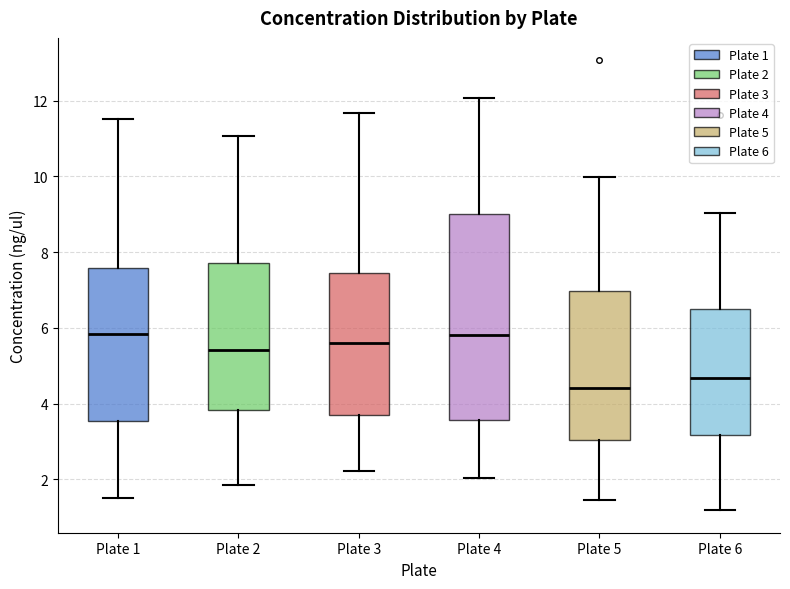

Which box is the tallest, from its lower edge to its upper edge?

Plate 4